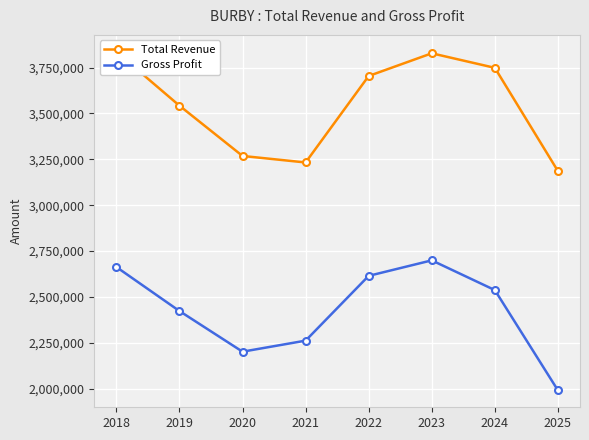

What is the spread (max minus min) of values at 2018?

1172600